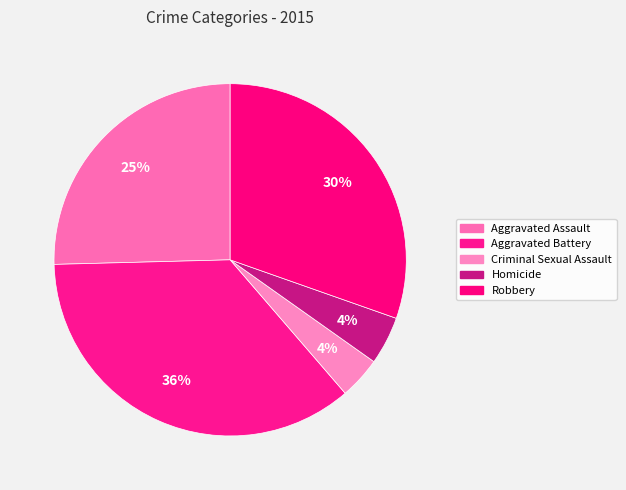

Is it true that Aggravated Battery is 36% of the pie?

True